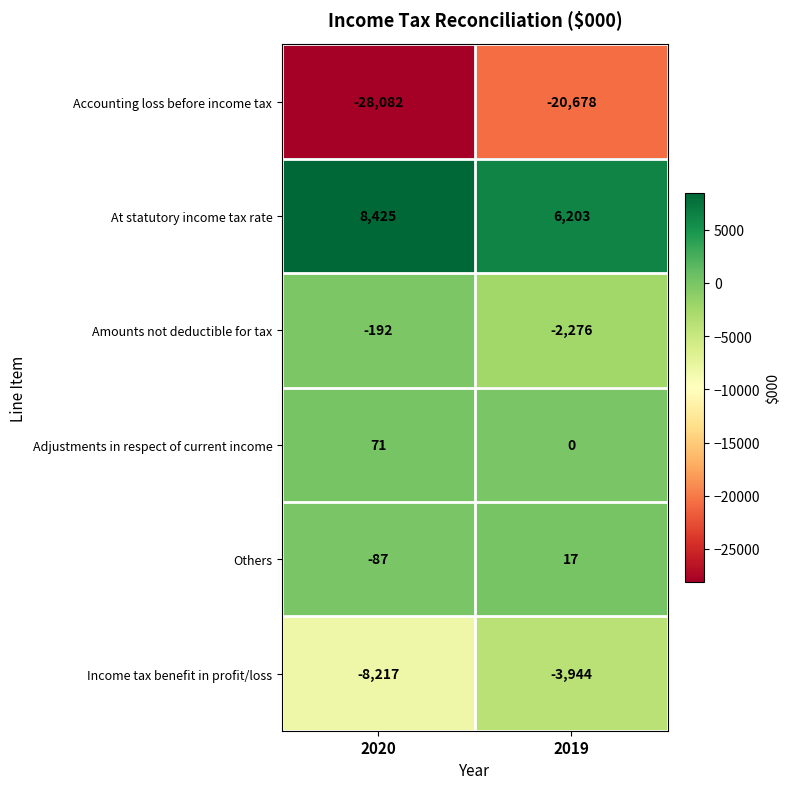

What is the spread (max minus min) of values at 2019?

26881